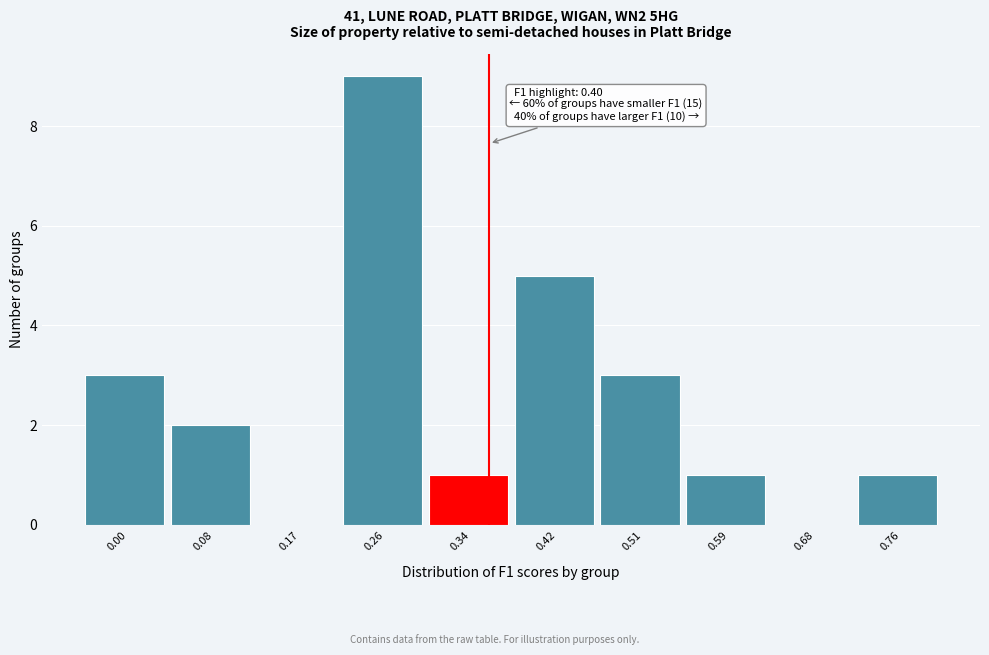

Reading right to left, what are all the values shown in this chart?

0.76=1	0.68=0	0.59=1	0.51=3	0.42=5	0.34=1	0.26=9	0.17=0	0.08=2	0.00=3